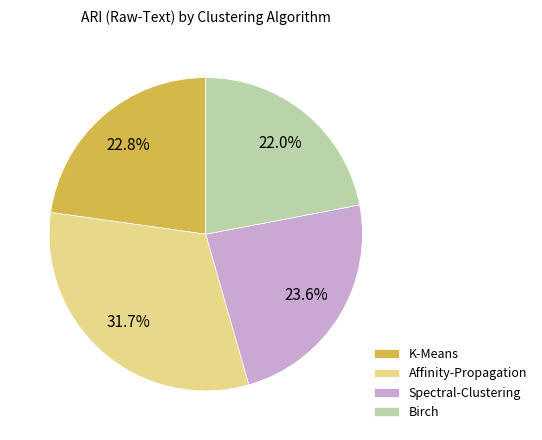

Count the number of slices in the pie.

4